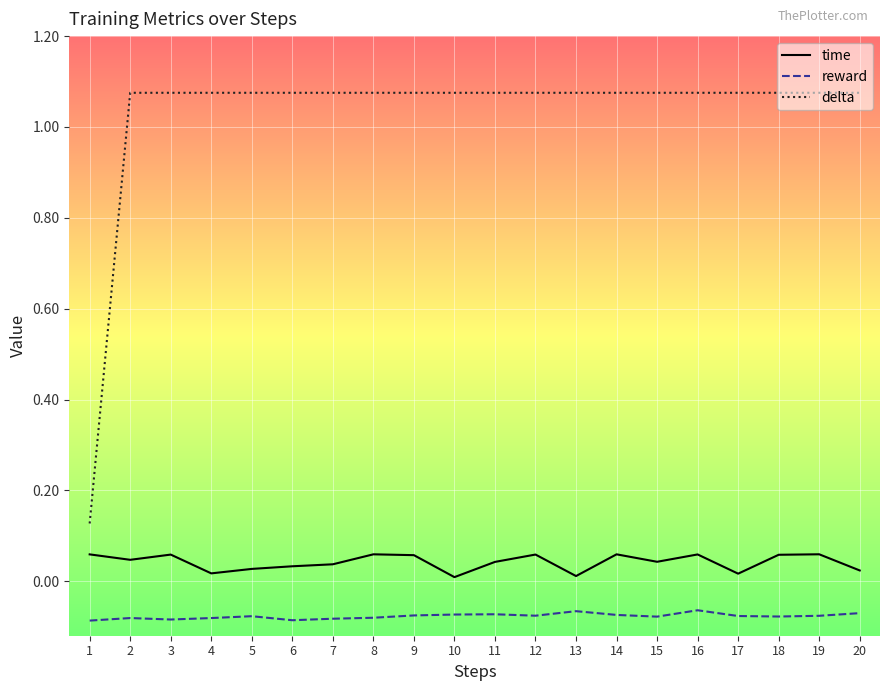

How many distinct data groups are displayed?

3